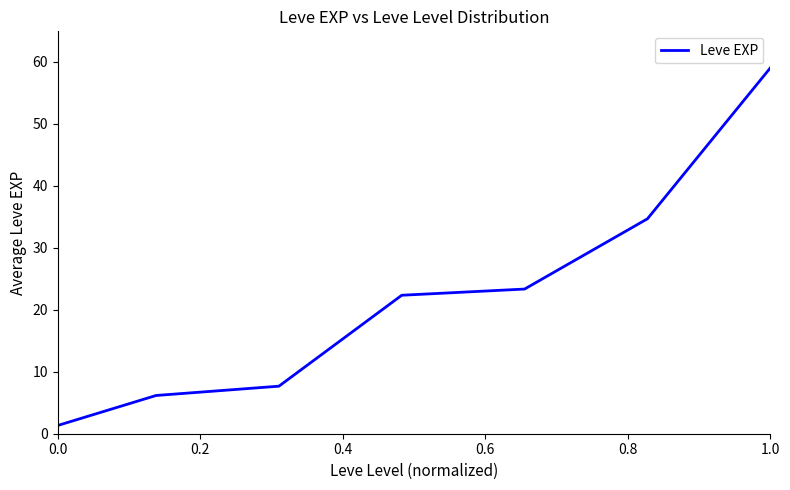

What is the greatest value displayed?

59.0